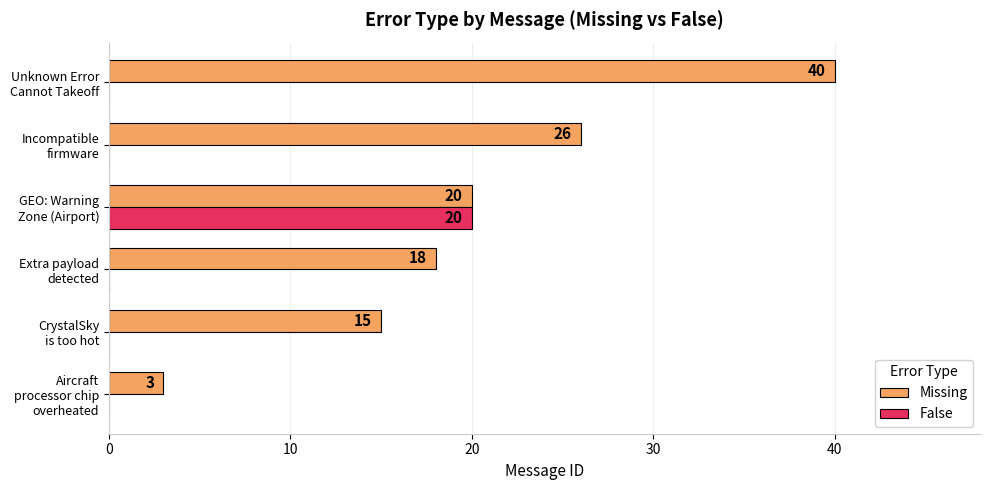

Which series has the largest total across all categories?

Missing